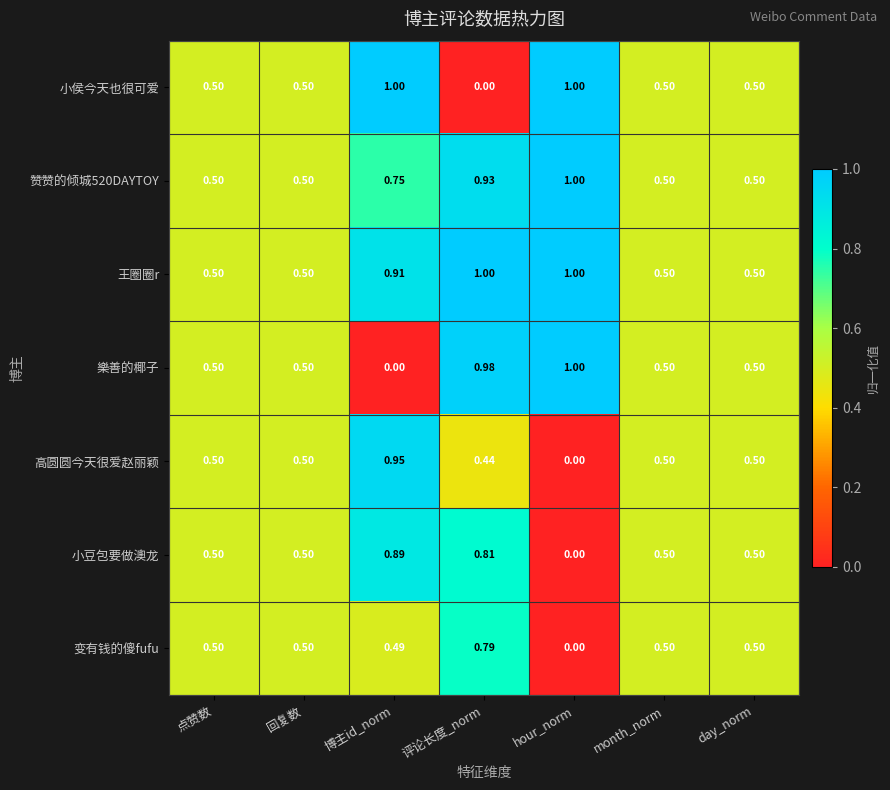

Is the value of 樂善的椰子 at 点赞数 greater than the value of 小豆包要做澳龙 at 评论长度_norm?

No